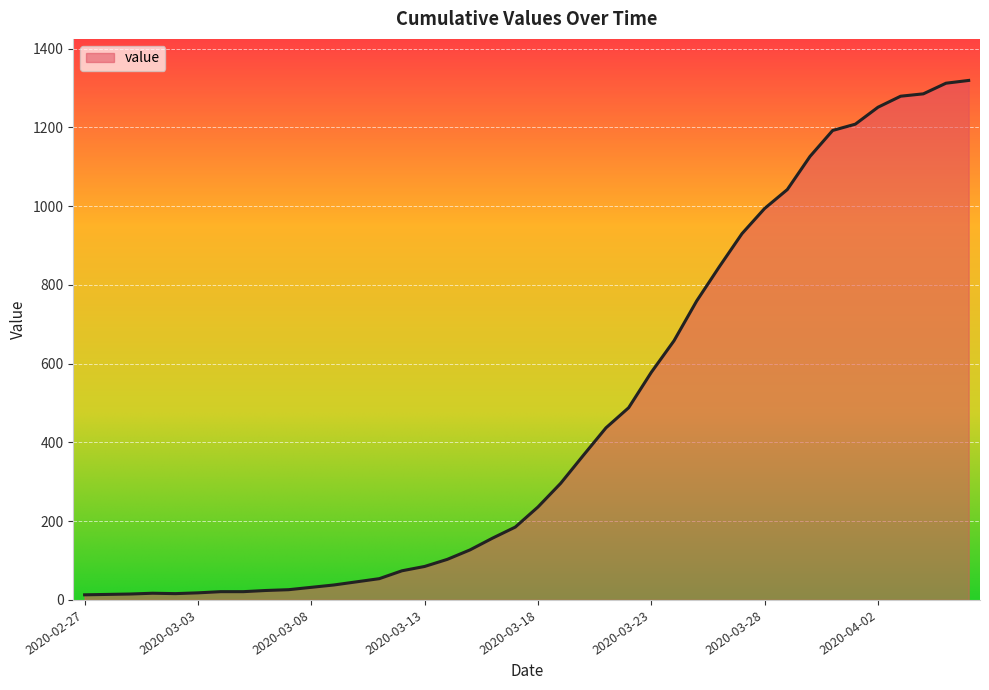

How many series are shown in this chart?

1